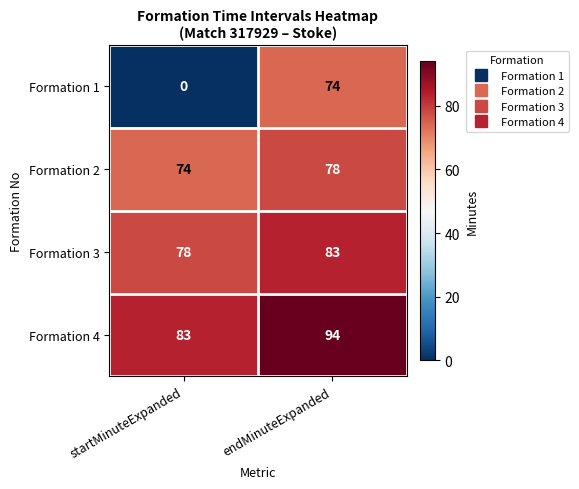

What is the total value across all series at startMinuteExpanded?

235